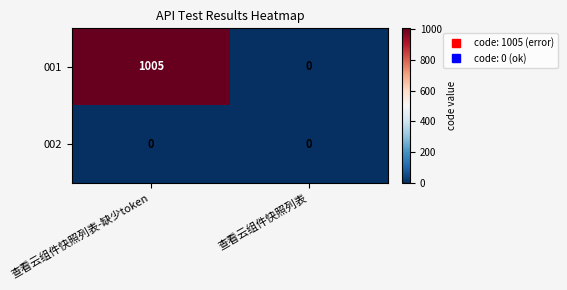

What value does the 001 series have at 查看云组件快照列表-缺少token, to the nearest 50?

1000